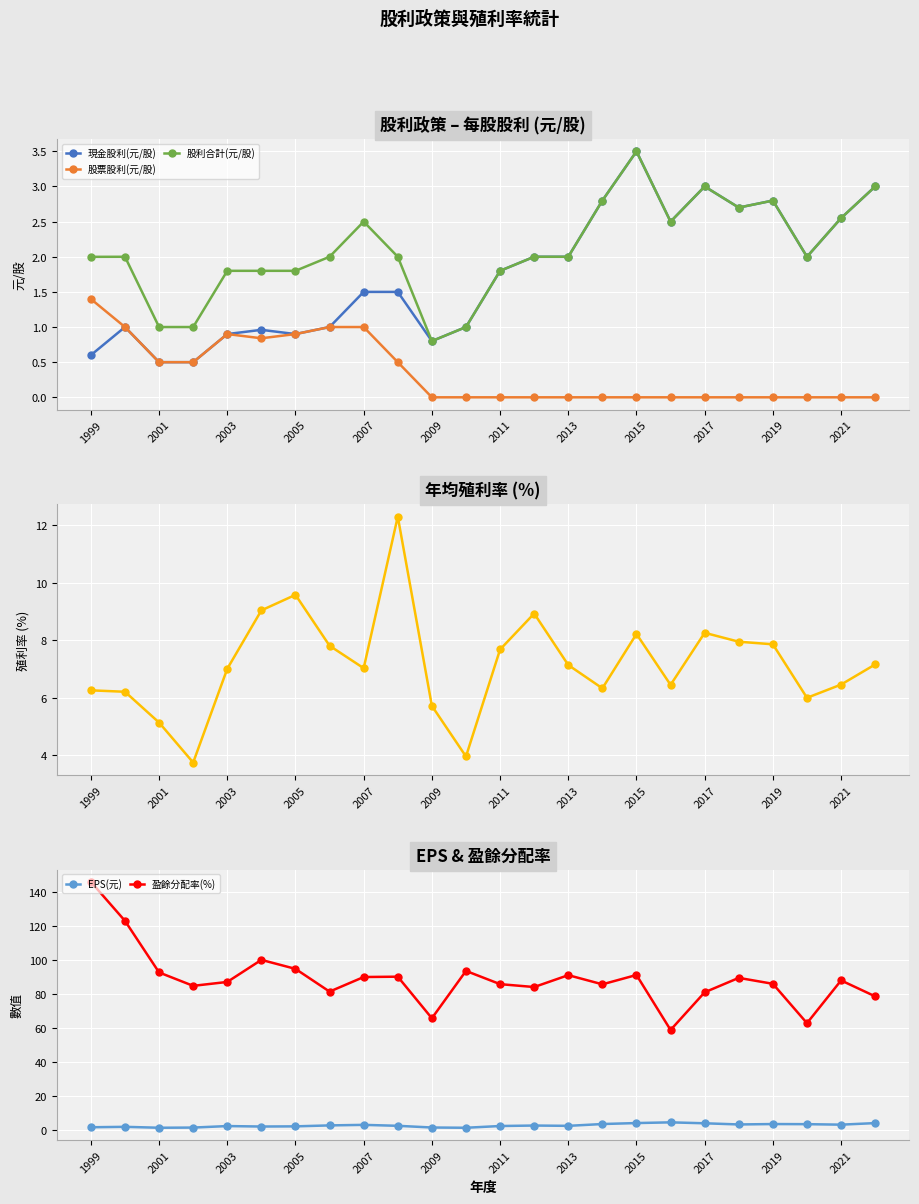

Does the chart display data point markers on the line(s)?

Yes